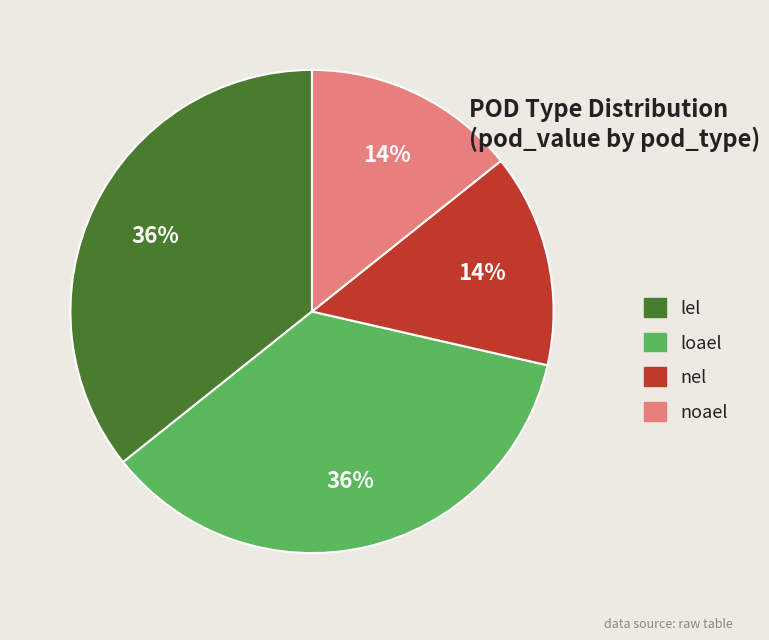

Does any single category account for the majority?

No